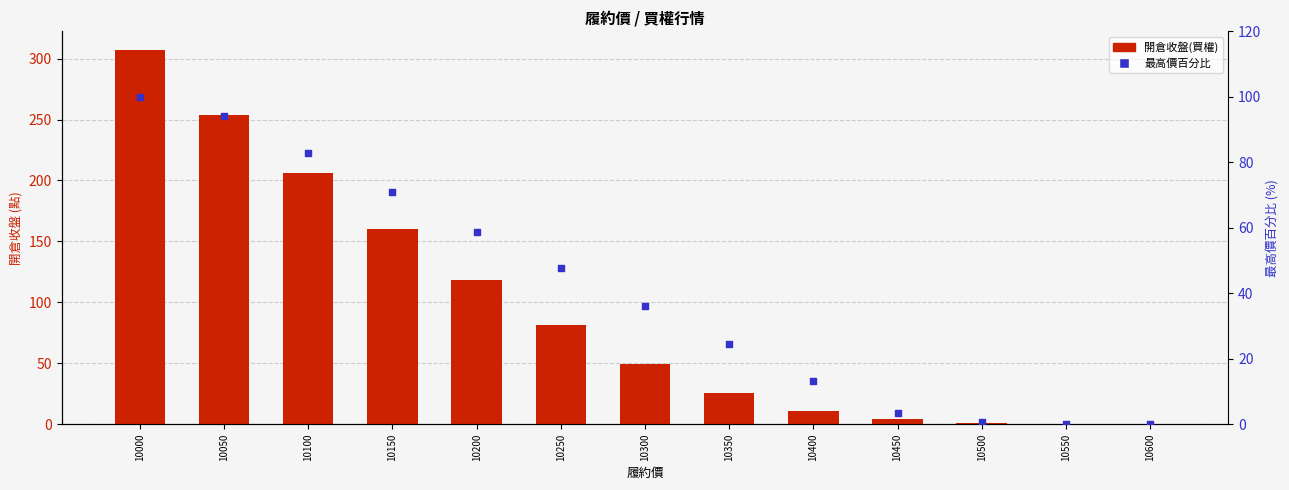

What is the total value across all series at 10350?

50.5